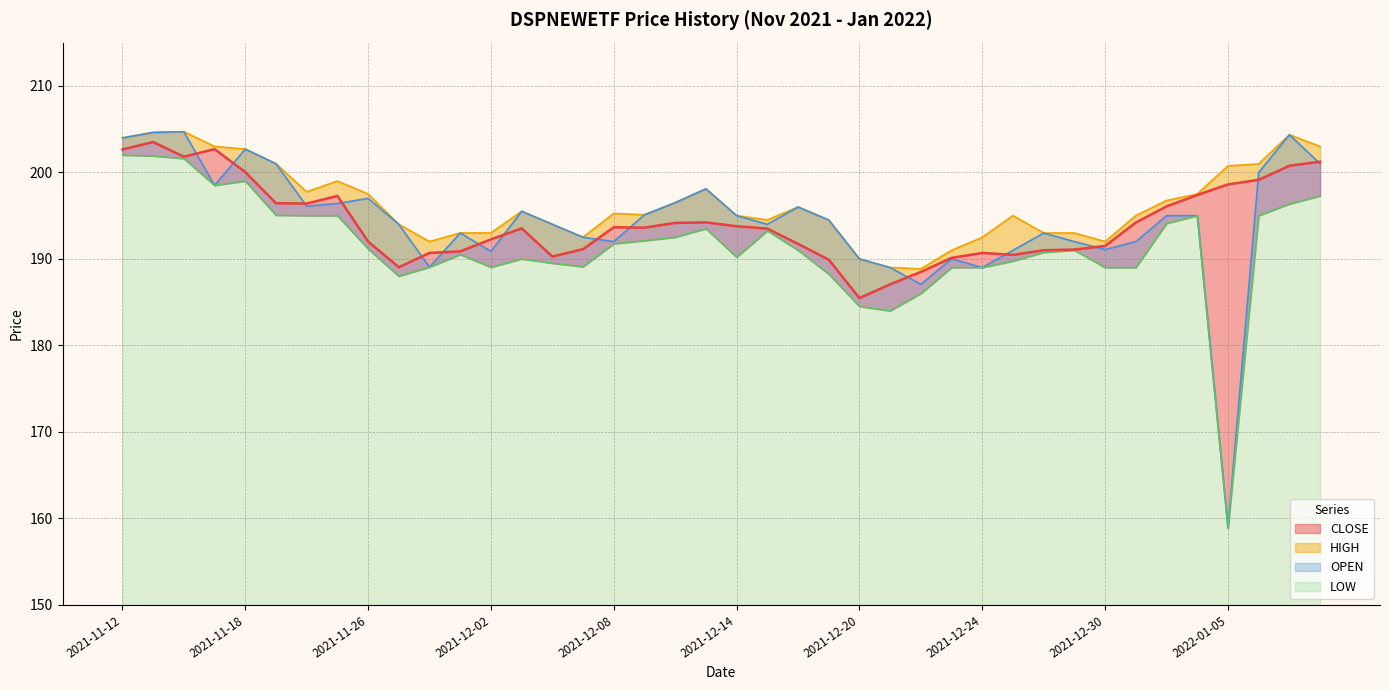

True or false: HIGH and LOW intersect in this chart.

False